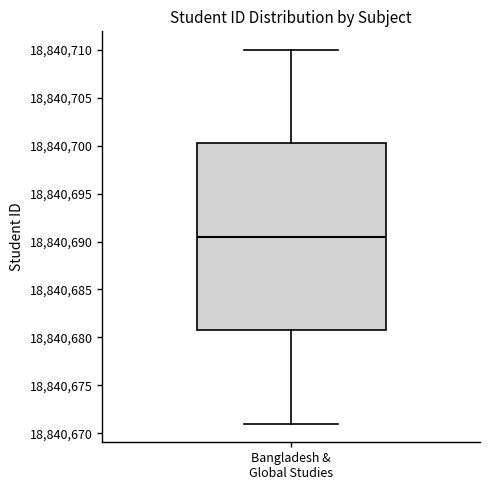

Transcribe this box plot: give where the median line is, the range the box spans, and where the two whiskers end, as read against the y-axis. The values are not printed on the chart, so give them approximately, as read against the axis.

median 18840690.5, box 18840681.0 to 18840700.5, whiskers 18840671.0 to 18840710.0